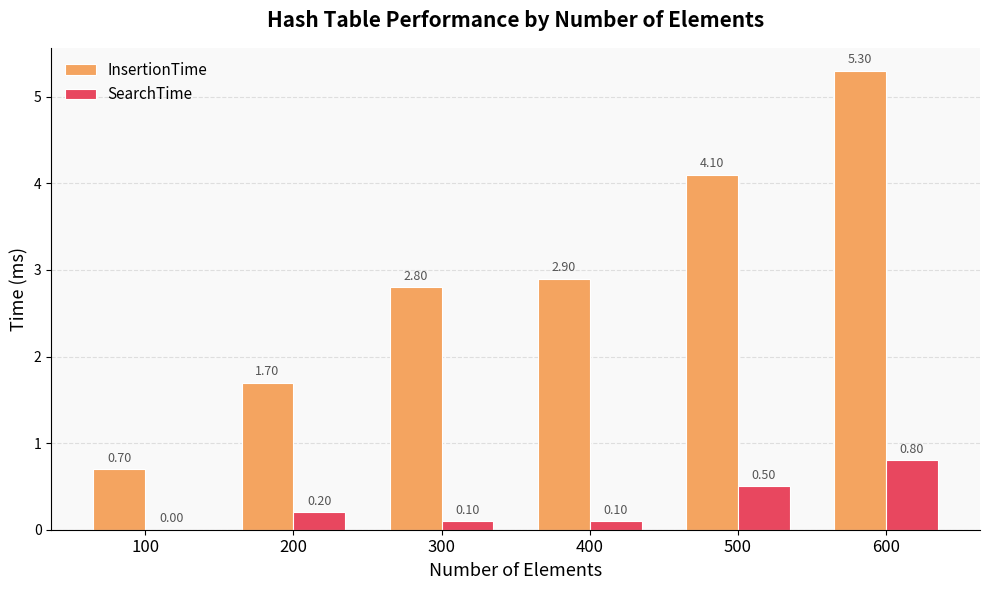

Is the value of InsertionTime at 200 greater than the value of SearchTime at 500?

Yes